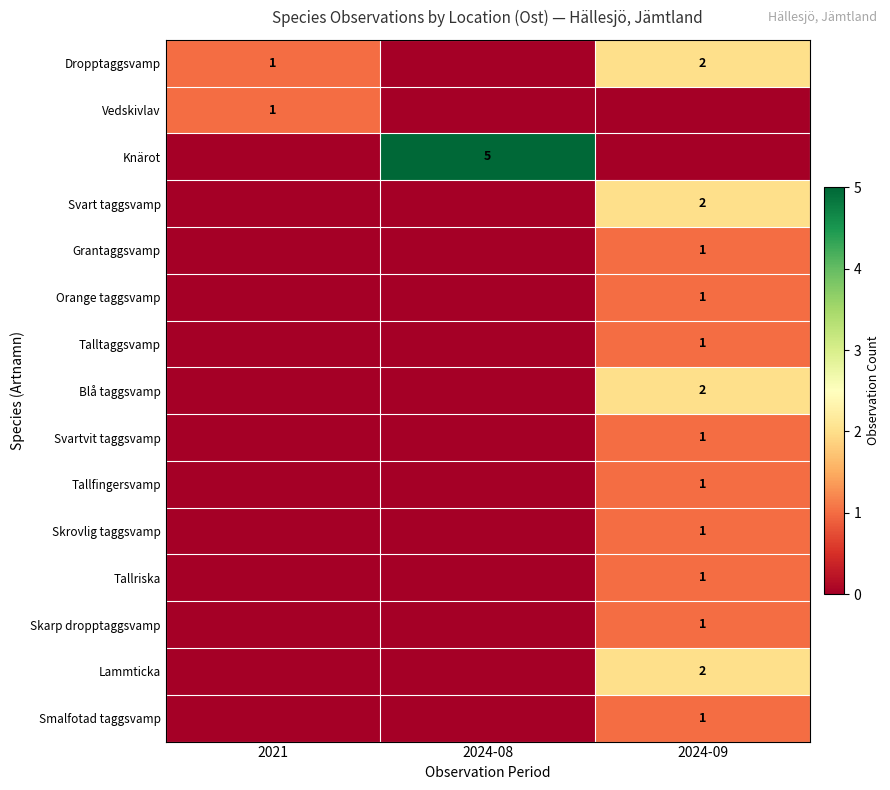

The value of Skrovlig taggsvamp at 2024-09 is 1. True or false?

True